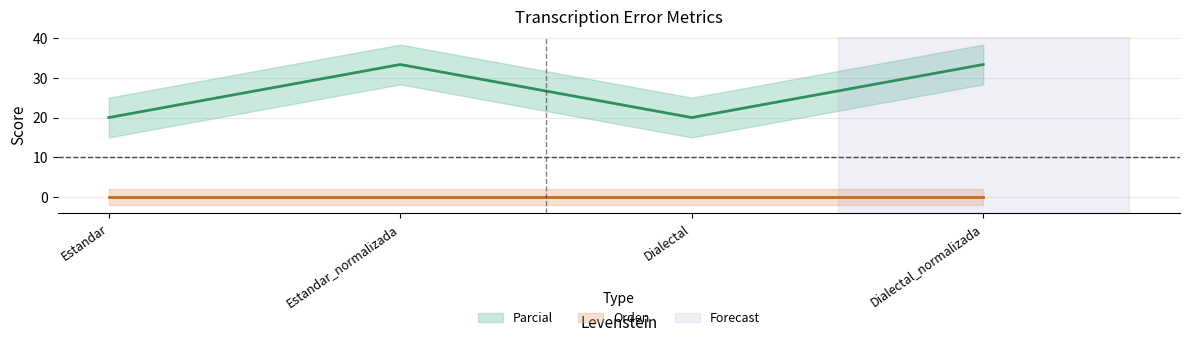

What is the ratio of the value at Estandar to the value at Dialectal?

1.0